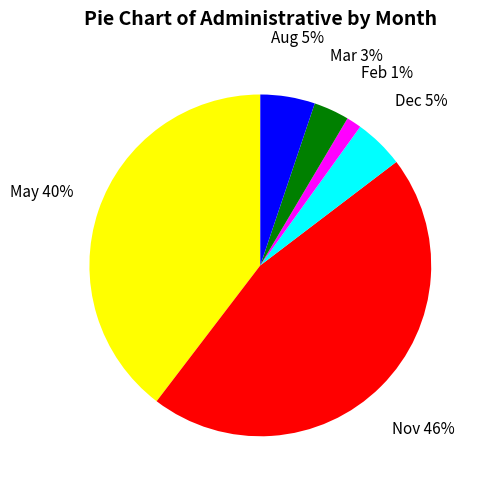

Is there a majority slice in this chart?

No